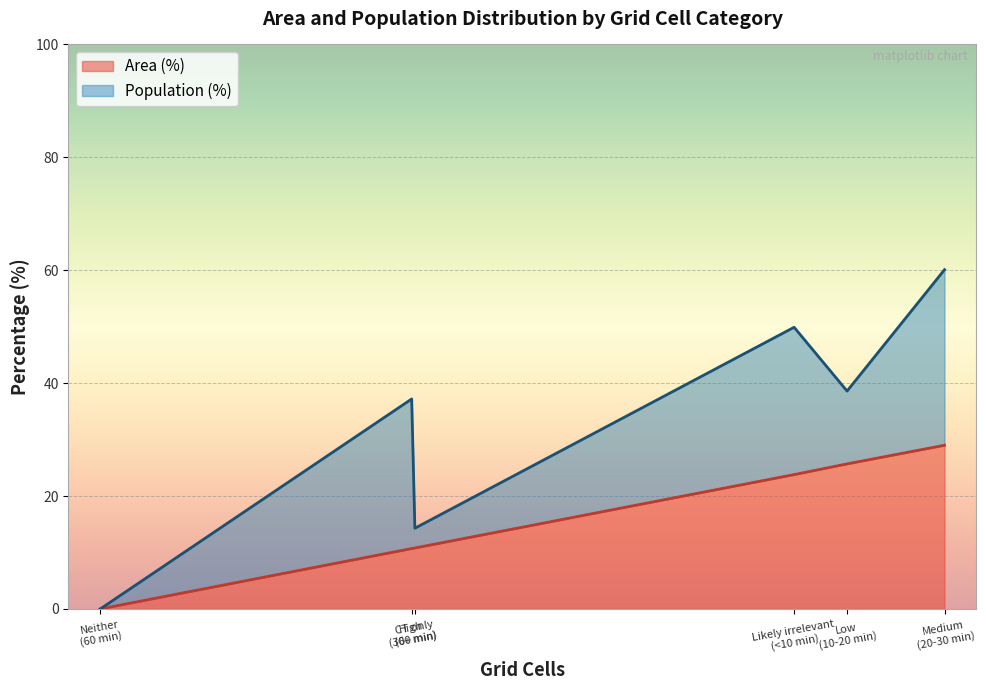

At which category is the sum across all series the highest?

Medium
(20-30 min)